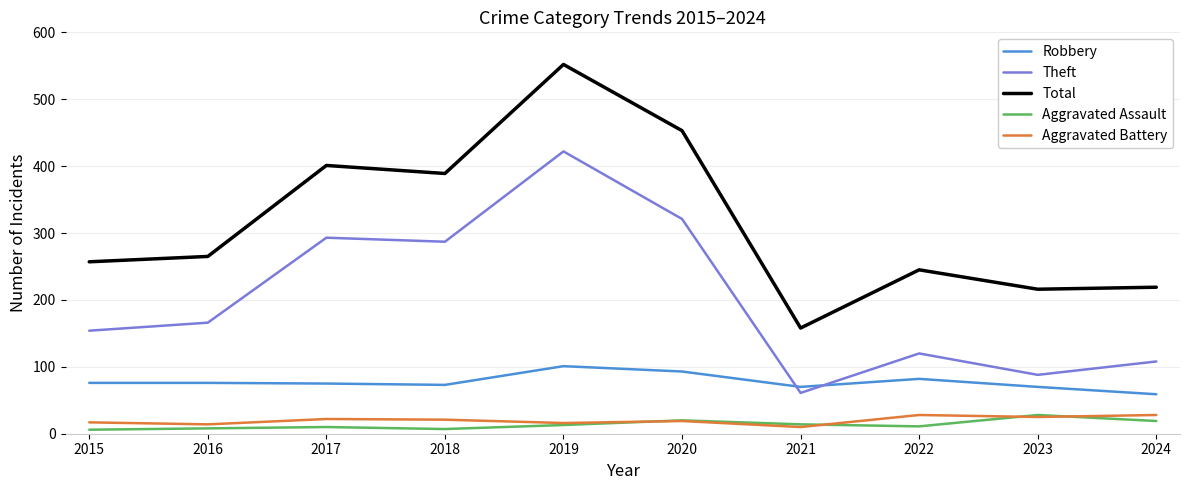

Is it true that Total equals 142 at 2016?

False